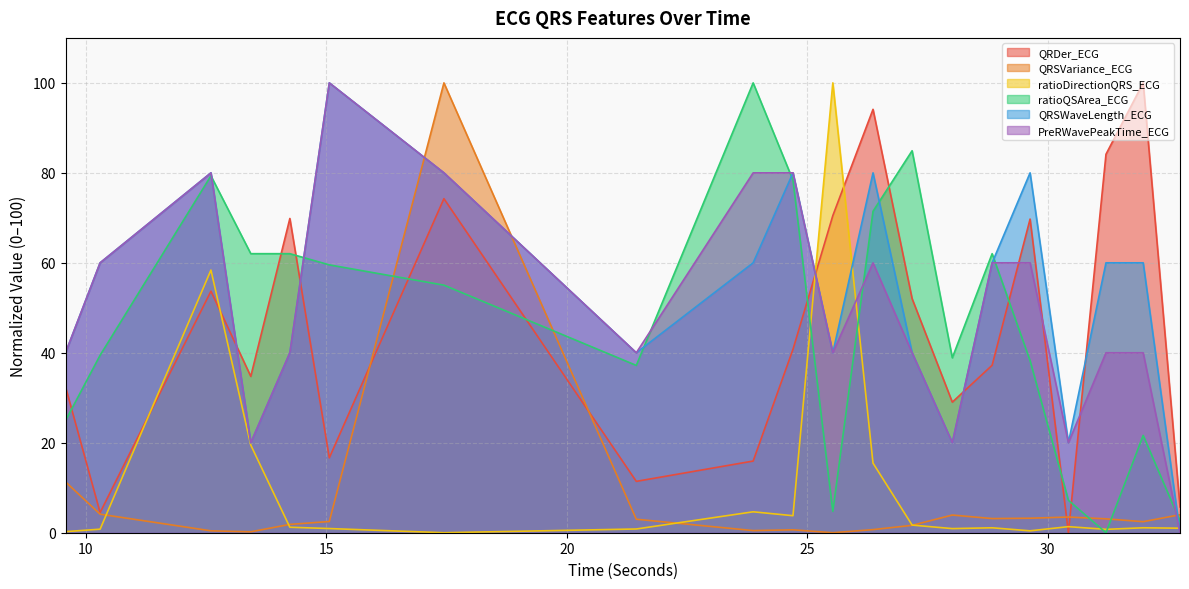

Which category has the lowest value across all series?

30.4296875